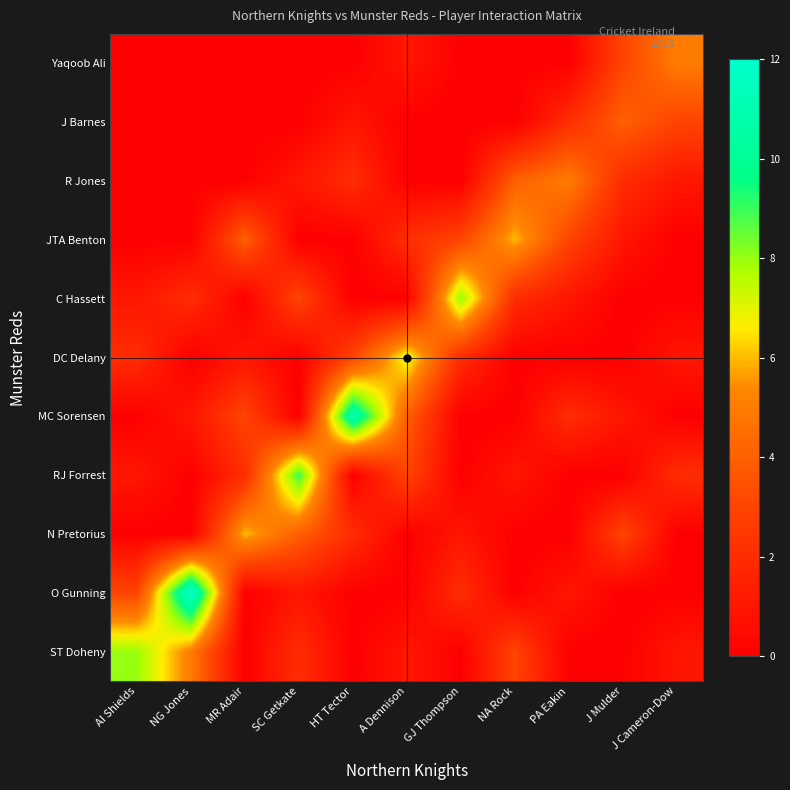

At how many categories does at least one series exceed 0?

11